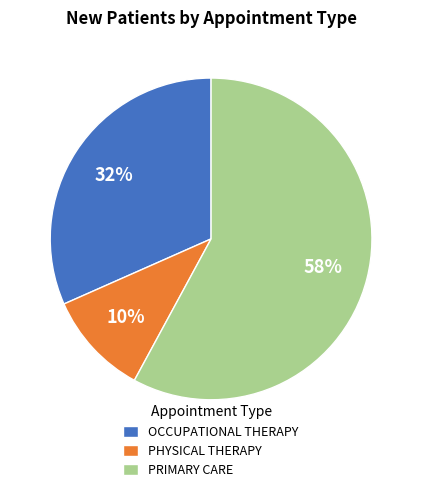

What percentage is the OCCUPATIONAL THERAPY slice, to the nearest percent?

32%